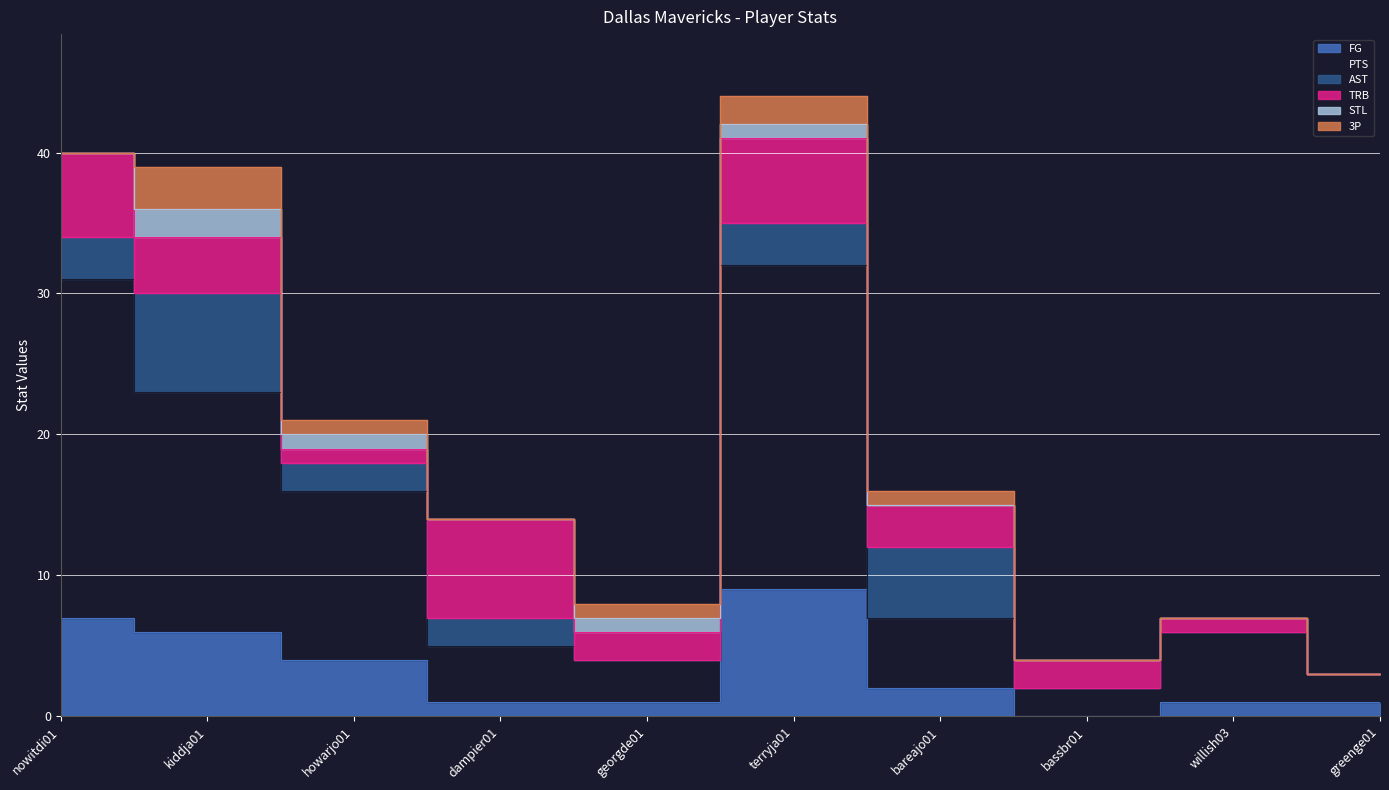

Count the number of data series in this chart.

6